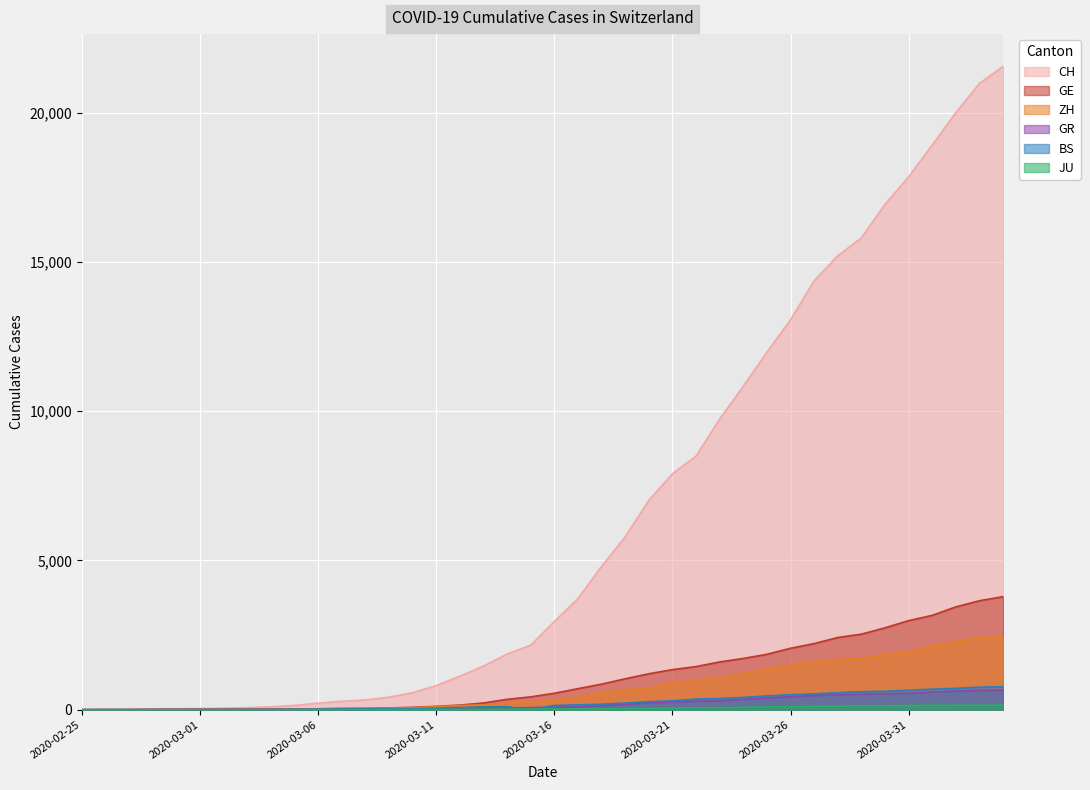

What is the spread (max minus min) of values at 2020-03-07?

275